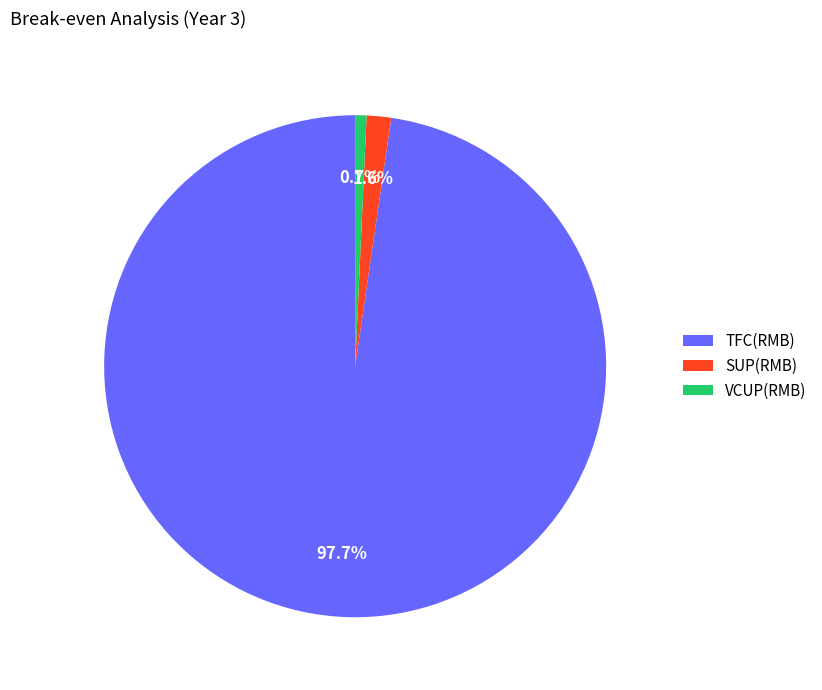

Which has a higher value, SUP(RMB) or TFC(RMB)?

TFC(RMB)